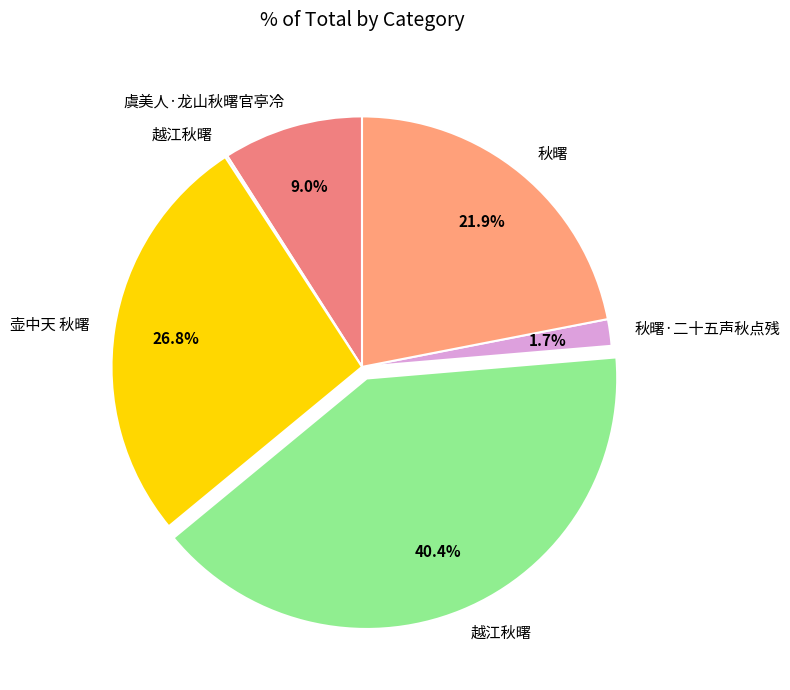

How many segments does this pie chart have?

6